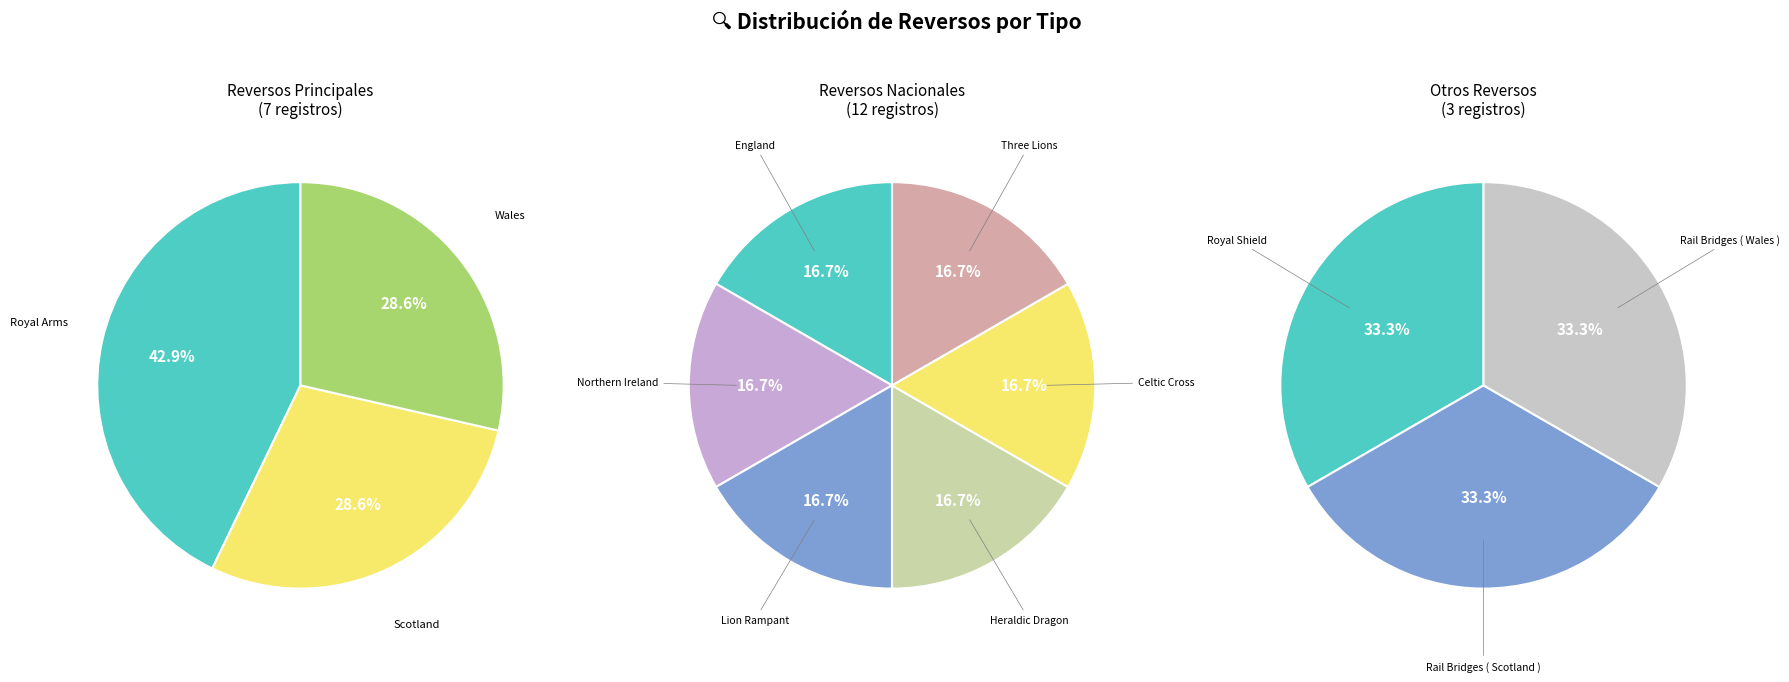

To the nearest percent, what portion does Rev: Wales represent?

9%